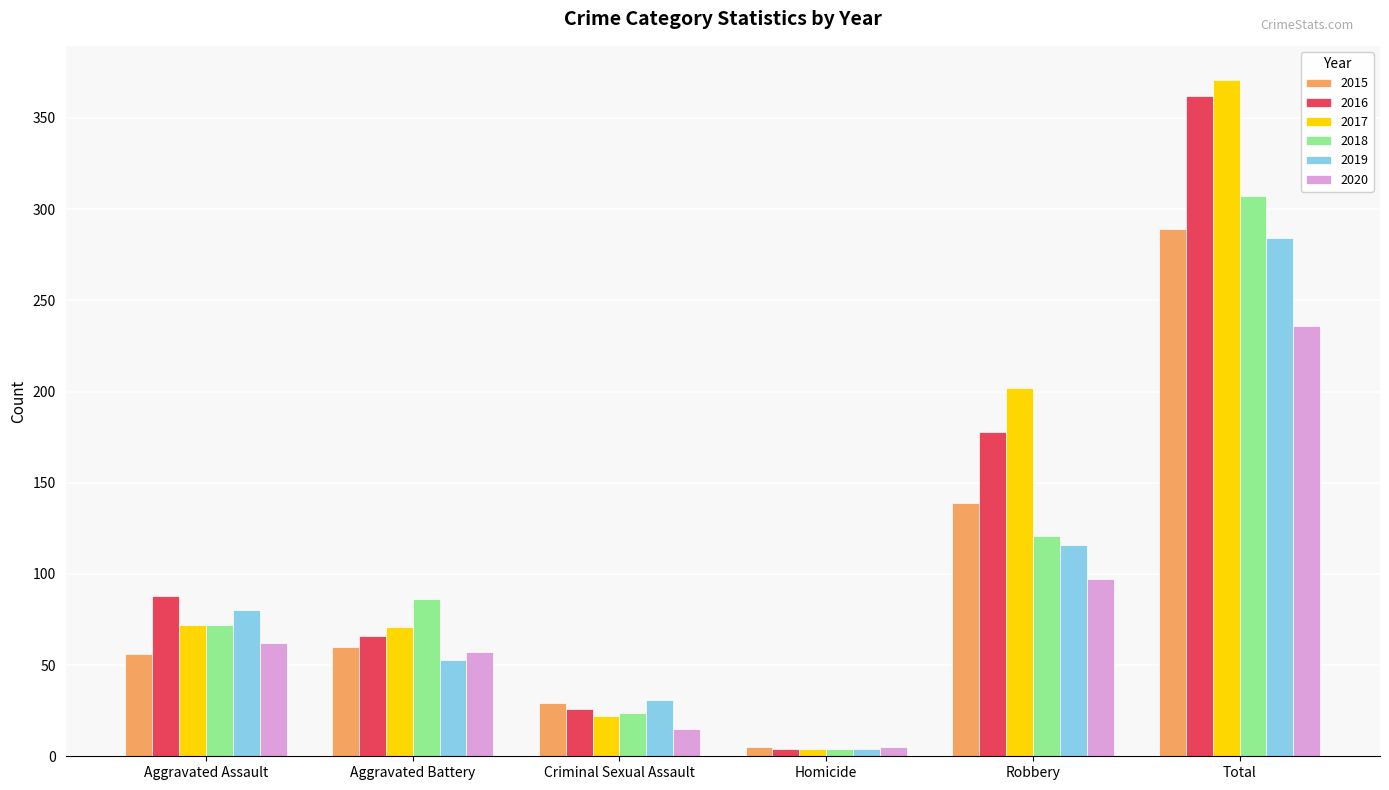

What is the sum of all 2017 values?

742